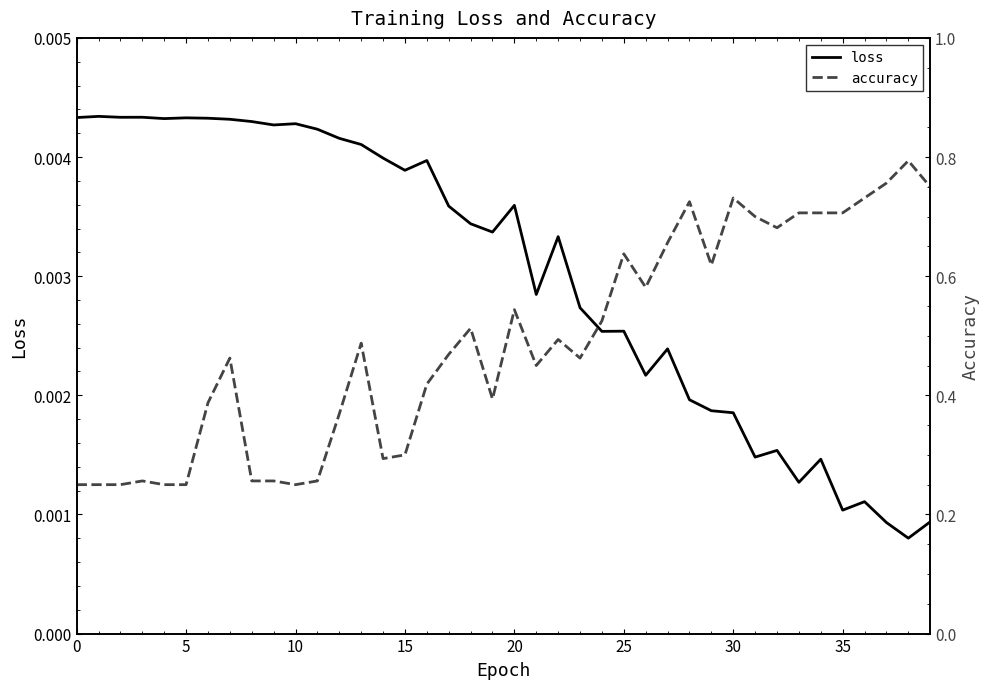

The accuracy series shows 0.7 at 35. True or false?

True